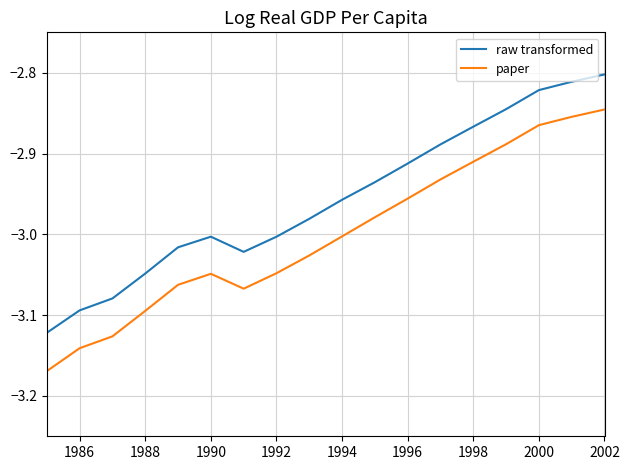

Which series has the largest total across all categories?

raw transformed